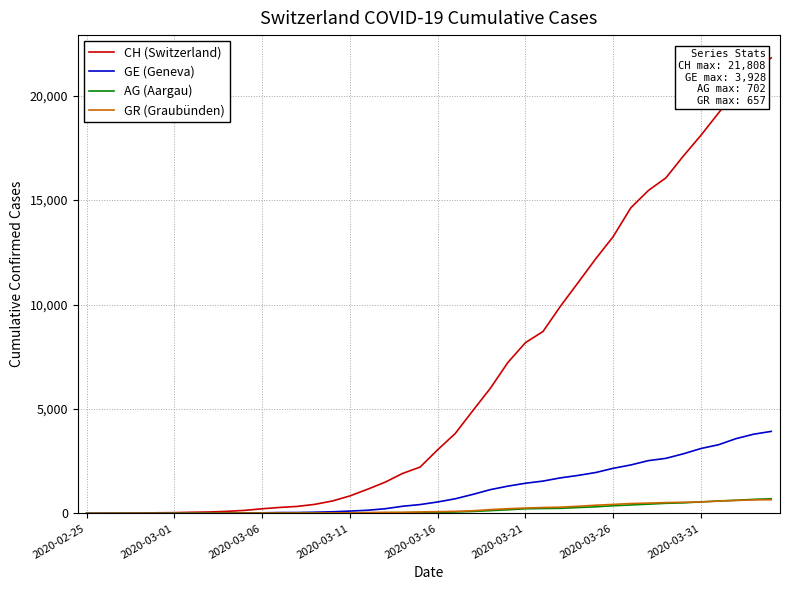

Which series has the largest total across all categories?

CH (Switzerland)